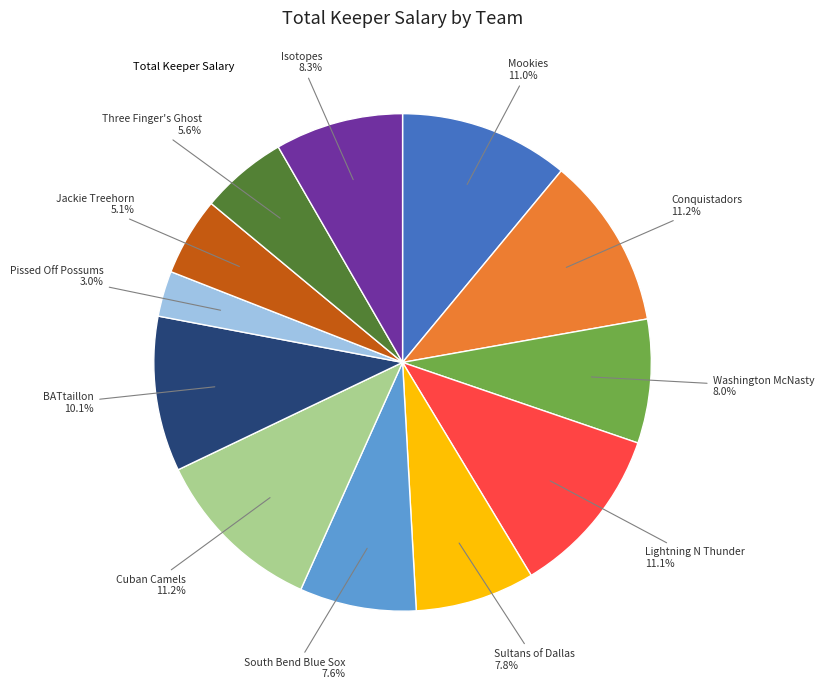

Count the number of slices in the pie.

12